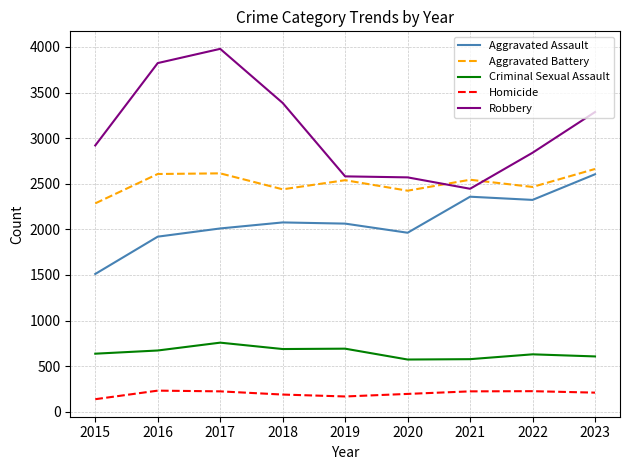

What are all the series names shown in the legend?

Aggravated Assault, Aggravated Battery, Criminal Sexual Assault, Homicide, Robbery